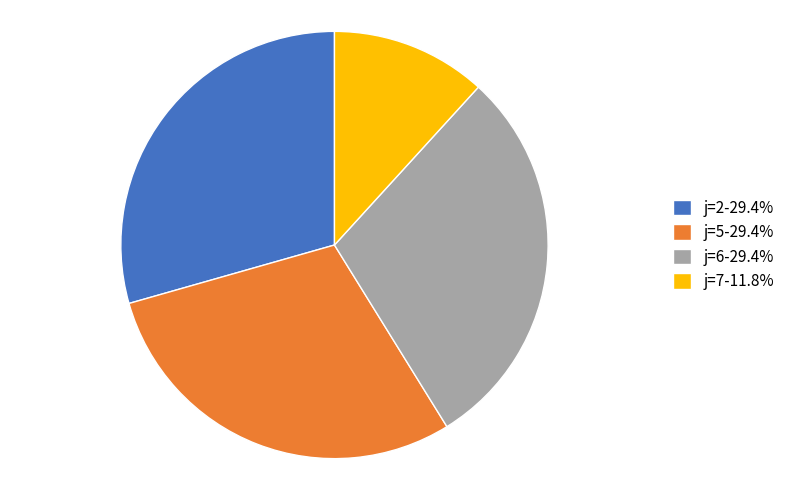

True or false: j=7 accounts for 26% of the total.

False